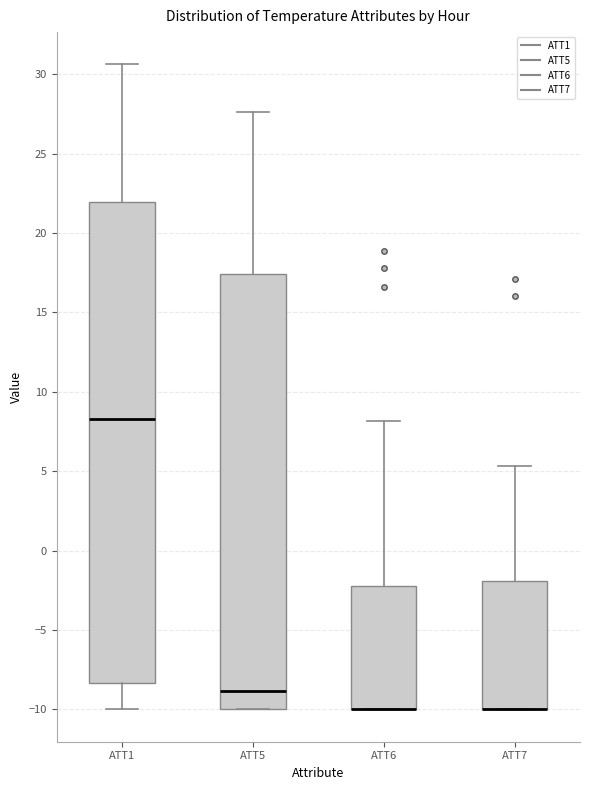

Reading left to right, read every box against the y-axis: the position of its median line, the range the box covers, and the ends of its whiskers. The values are not printed on the chart, so give them approximately, as read against the axis.

ATT1: median 8.5, box -8.5 to 22.0, whiskers -10.0 to 30.5
ATT5: median -9.0, box -10.0 to 17.5, whiskers -10.0 to 27.5
ATT6: median -10.0 (drawn on the box's lower edge), box -10.0 to -2.0, whiskers -10.0 to 8.0
ATT7: median -10.0 (drawn on the box's lower edge), box -10.0 to -2.0, whiskers -10.0 to 5.5